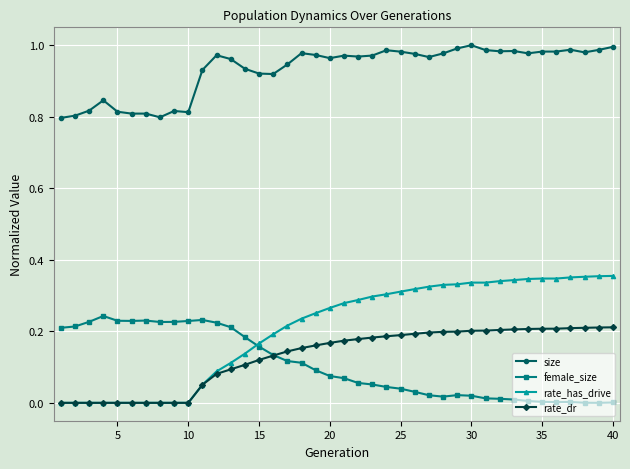

After their last crossing, which series has the higher values: rate_has_drive or female_size?

rate_has_drive